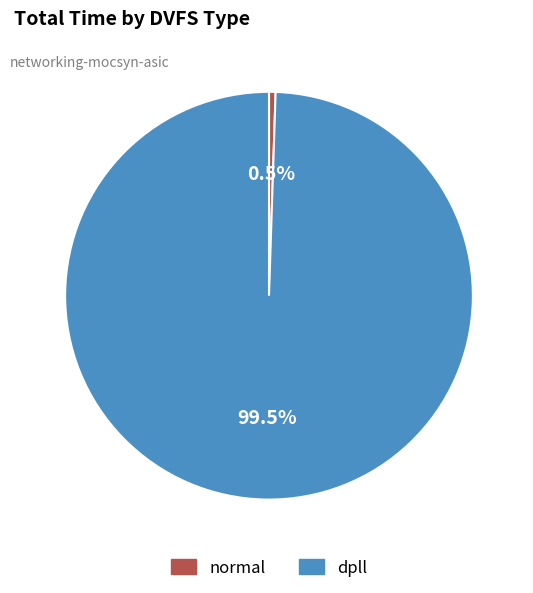

Is dpll the majority of the pie?

Yes